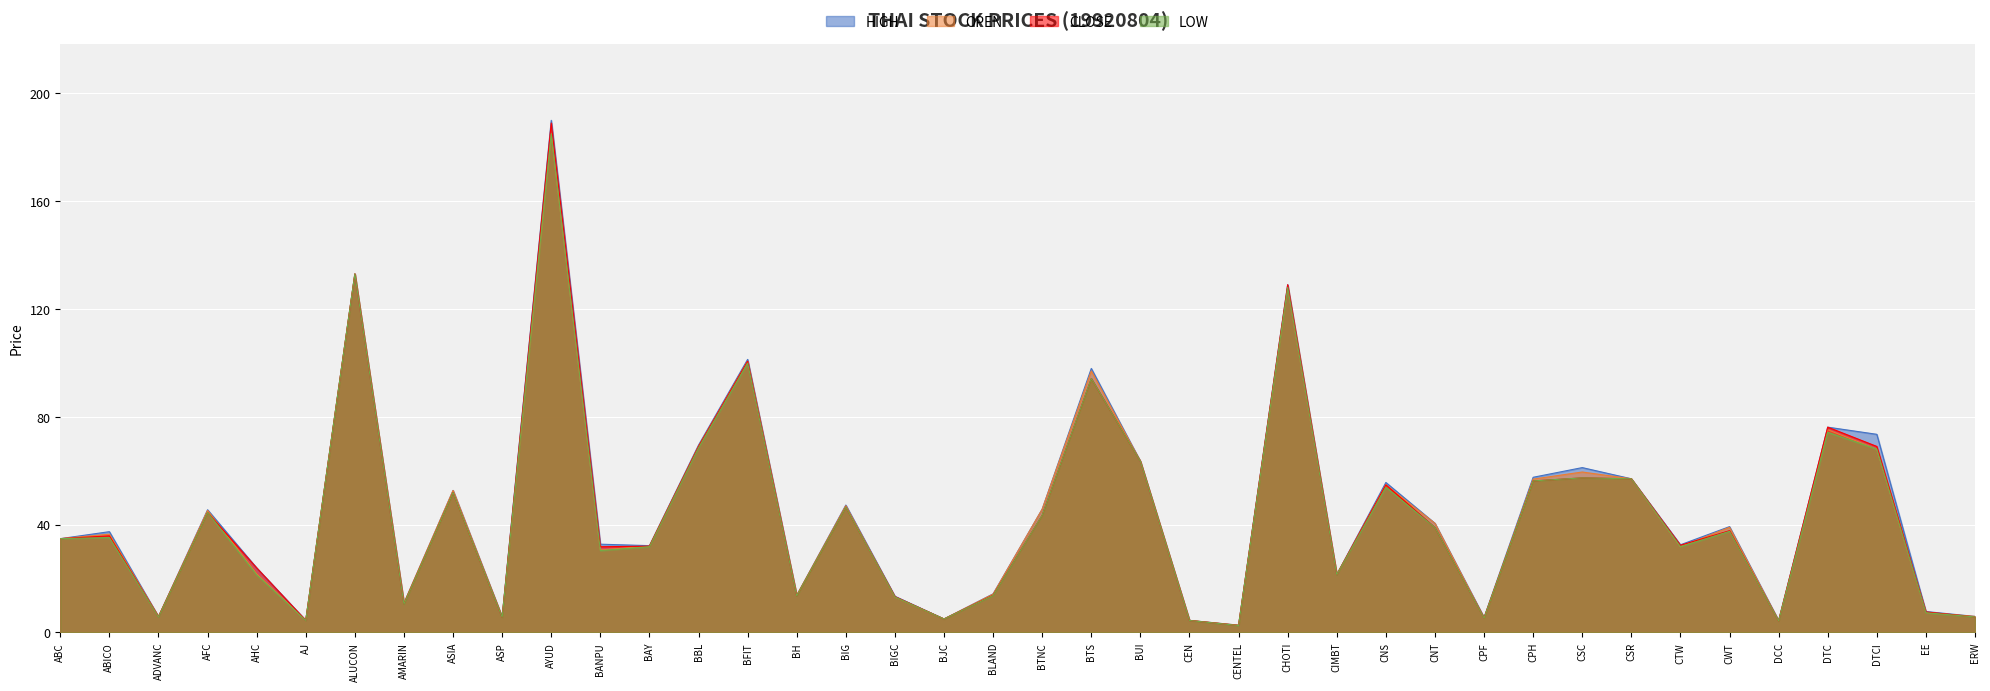

Which has a higher value, BJC or BH?

BH